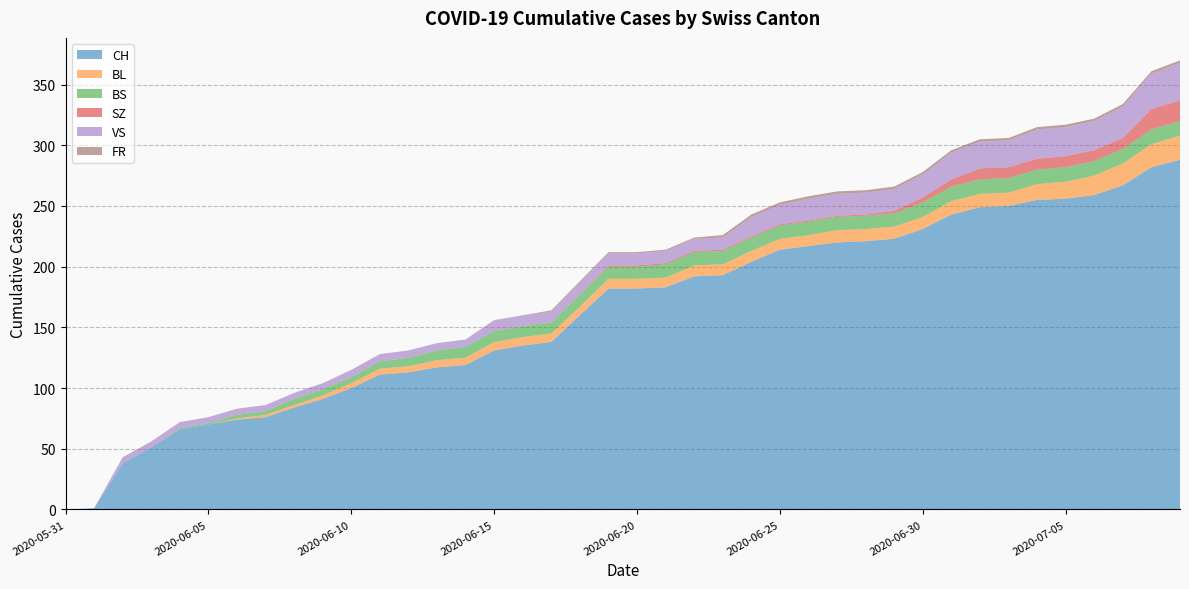

Reading right to left, what are all the values shown in this chart?

CH: 288	282	267	259	256	255	250	249	243	231	223	221	220	217	214	204	193	192	183	182	182	160	138	135	131	119	117	113	111	100	91	84	76	74	70	66	51	38	1	0
BL: 20	19	18	16	14	13	11	11	11	10	10	10	10	9	9	9	9	9	8	8	8	7	7	7	7	6	6	5	5	4	3	2	2	1	0	0	0	0	0	0
BS: 12	12	12	12	12	12	12	12	12	12	11	11	11	11	11	11	11	11	11	10	10	10	9	9	9	9	8	7	6	5	5	5	3	3	1	1	0	0	0	0
SZ: 17	17	9	9	9	9	9	9	6	4	2	1	1	1	1	1	1	1	1	1	1	0	0	0	0	0	0	0	0	0	0	0	0	0	0	0	0	0	0	0
VS: 31	29	26	24	24	24	22	22	22	19	18	18	18	18	16	16	10	10	10	10	10	10	9	9	9	6	6	6	6	6	5	5	5	5	5	5	5	5	0	0
FR: 2	2	2	2	2	2	2	2	2	2	2	2	2	2	2	2	2	1	1	1	1	1	1	0	0	0	0	0	0	0	0	0	0	0	0	0	0	0	0	0